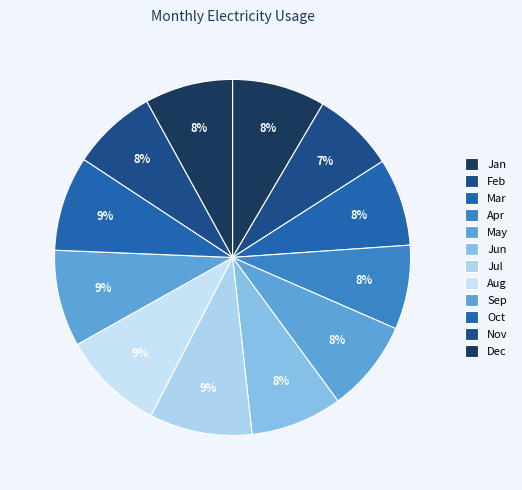

Does Feb account for over 50% of the chart?

No